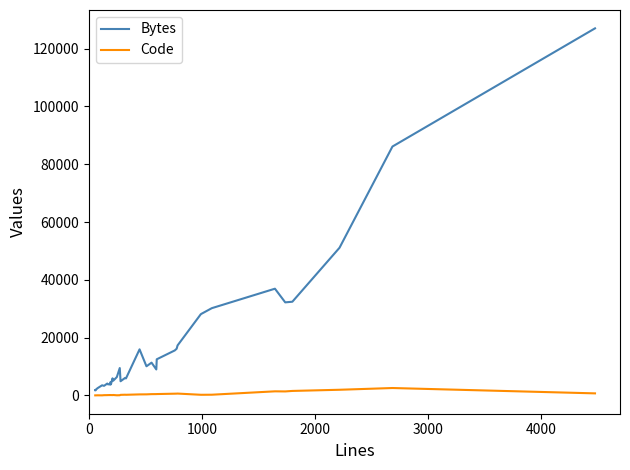

True or false: Bytes and Code intersect in this chart.

False